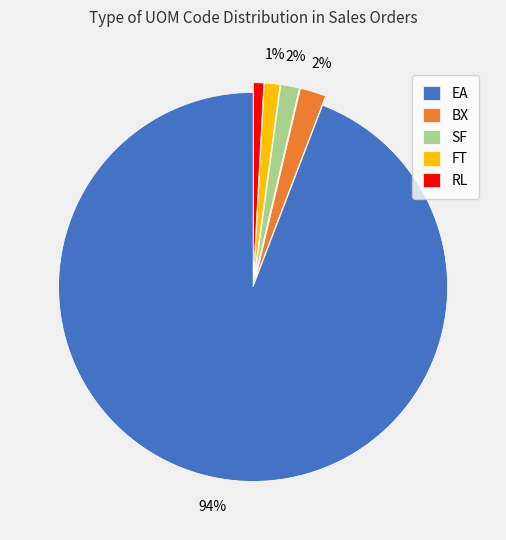

Is the sum of SF and FT greater than half?

No